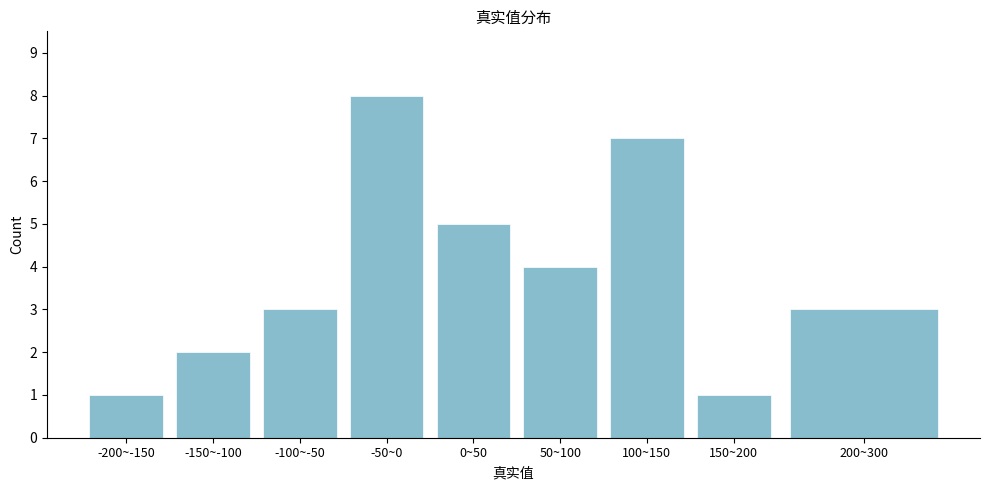

Reading left to right, what are all the values shown in this chart?

1	2	3	8	5	4	7	1	3